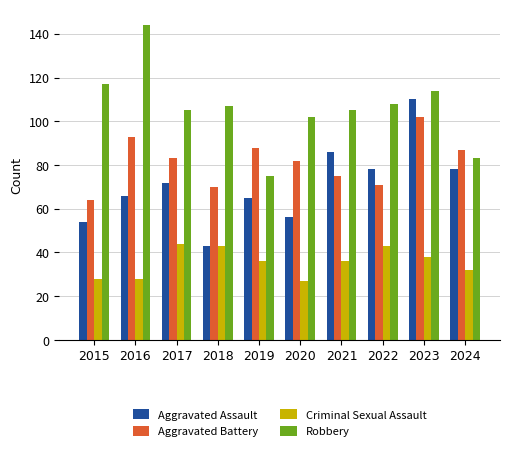

How many bars are there in total?

40